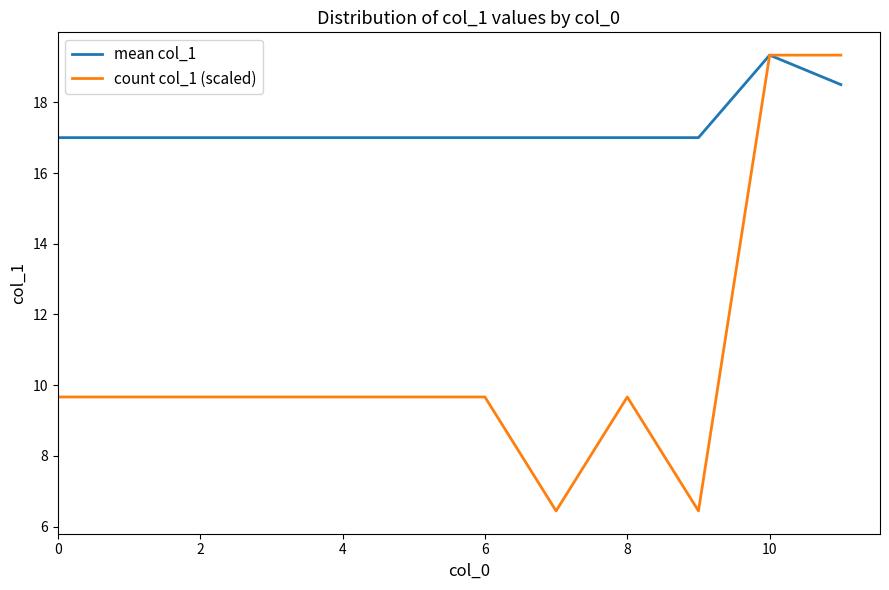

Which series has the largest total across all categories?

mean col_1